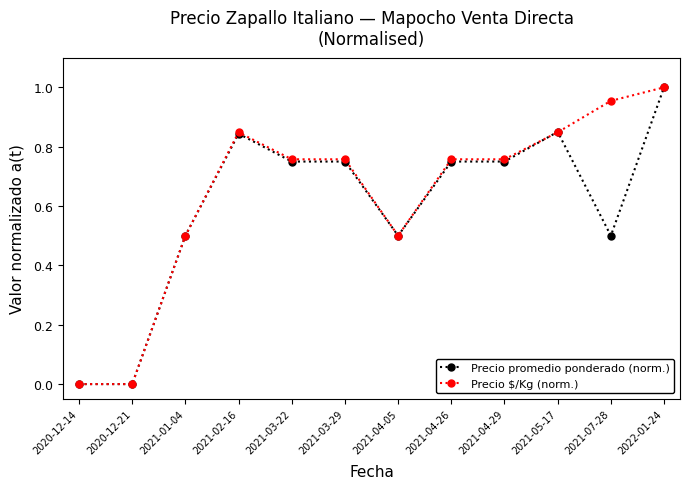

Where is the first local maximum for Precio $/Kg (norm.)?

2021-02-16